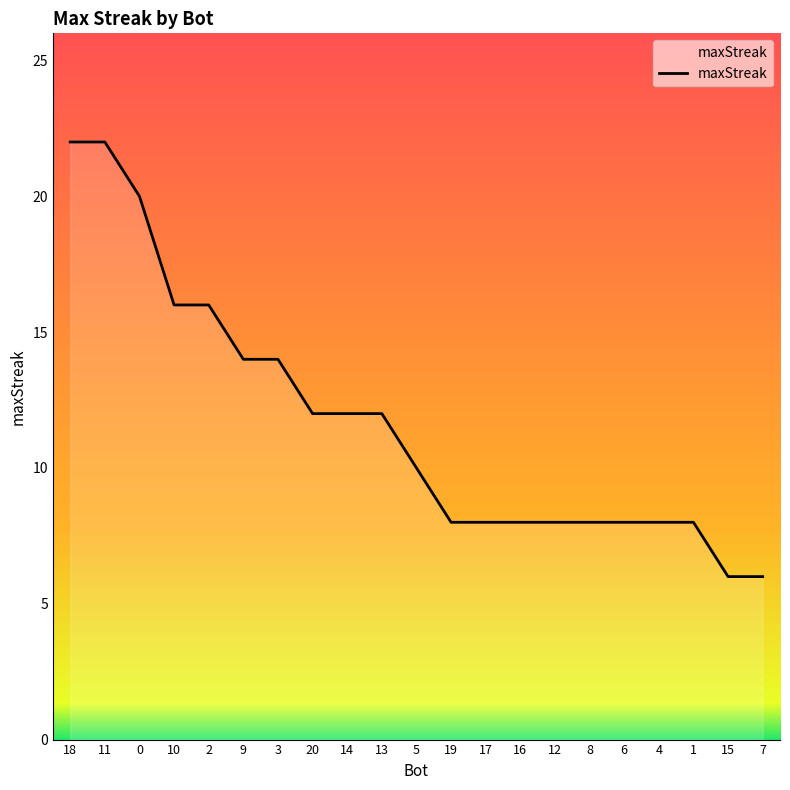

What position from the left is 9?

6